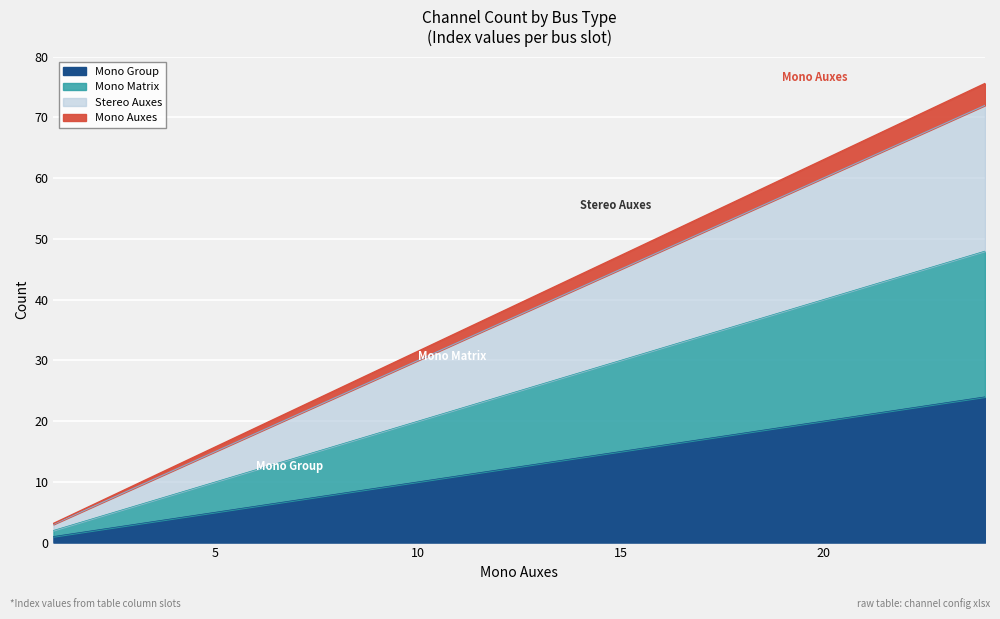

True or false: Mono Group has a value of 15.0 at 15.

True